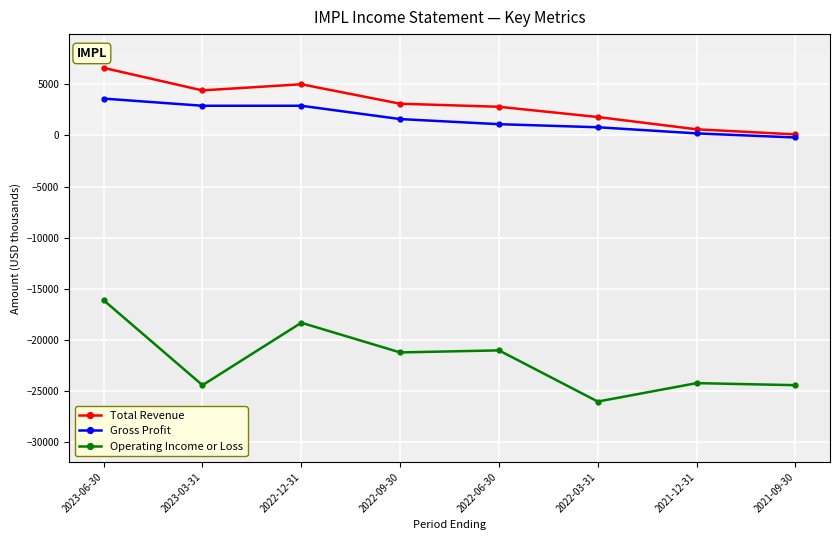

What is the difference between the second highest and second lowest values in the Gross Profit series?

2700